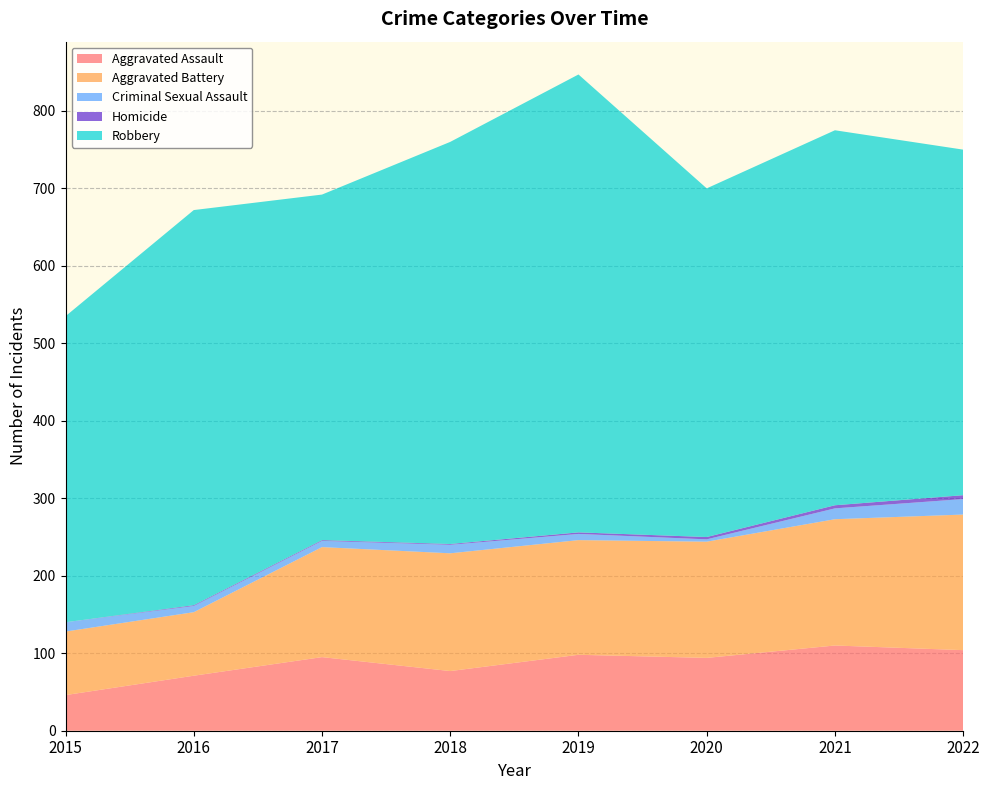

Reading right to left, what are all the values shown in this chart?

Aggravated Assault: 2022=104	2021=110	2020=94	2019=98	2018=77	2017=95	2016=71	2015=46
Aggravated Battery: 2022=175	2021=163	2020=150	2019=148	2018=152	2017=142	2016=82	2015=82
Criminal Sexual Assault: 2022=20	2021=14	2020=3	2019=8	2018=11	2017=8	2016=8	2015=12
Homicide: 2022=5	2021=4	2020=3	2019=2	2018=1	2017=1	2016=1	2015=0
Robbery: 2022=446	2021=484	2020=450	2019=591	2018=519	2017=446	2016=510	2015=395